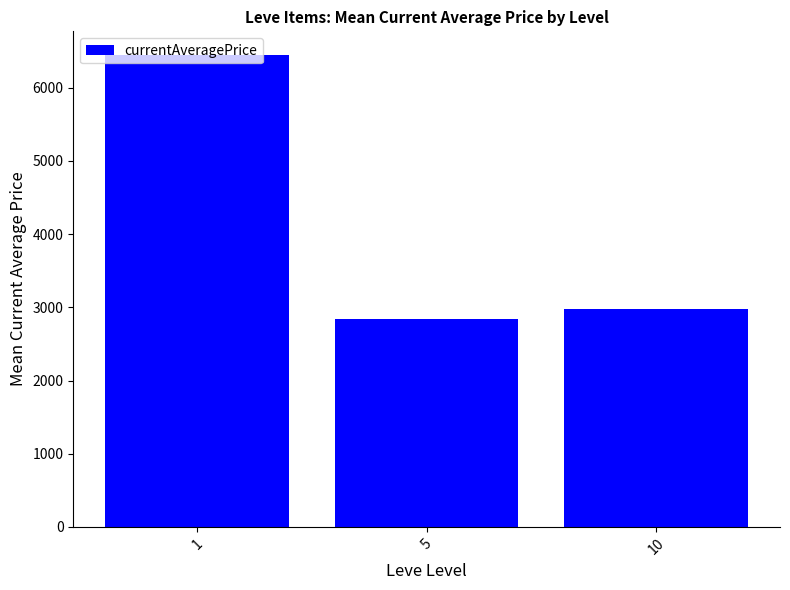

True or false: the data shows 2981.3 at 10.

True